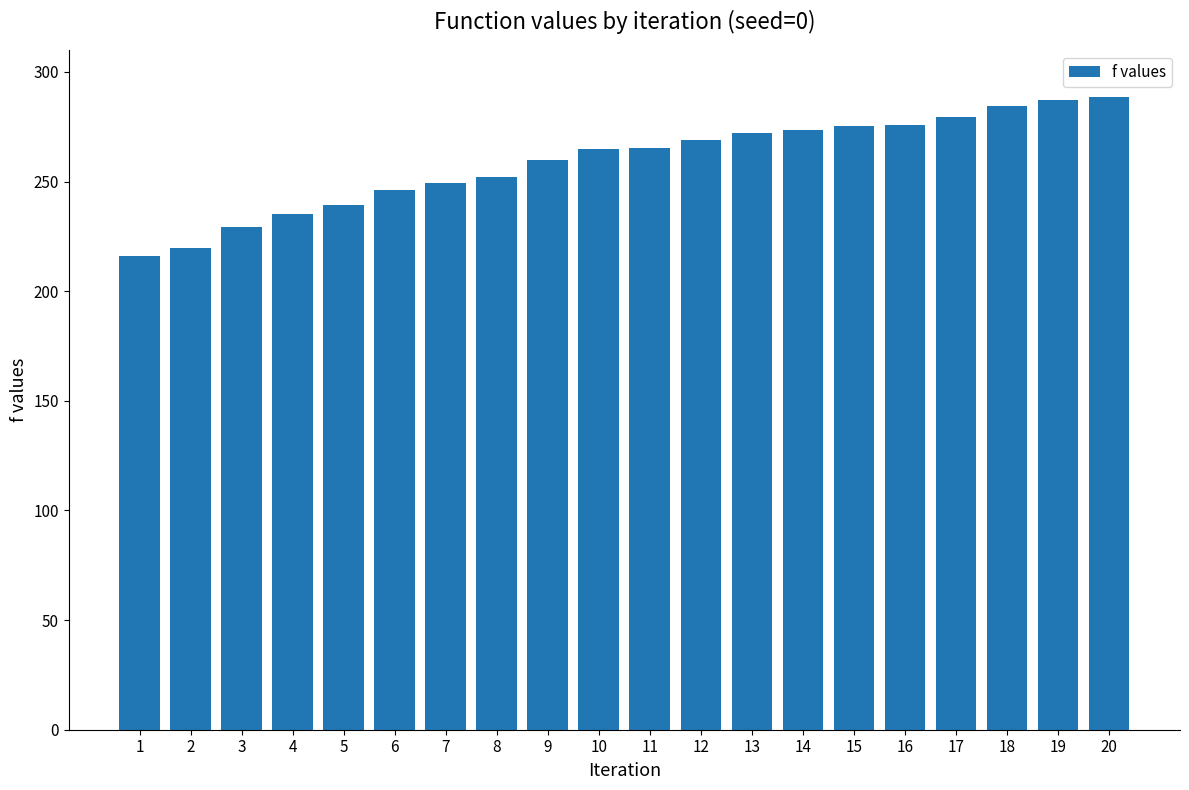

What is the minimum value shown in the chart?

216.1